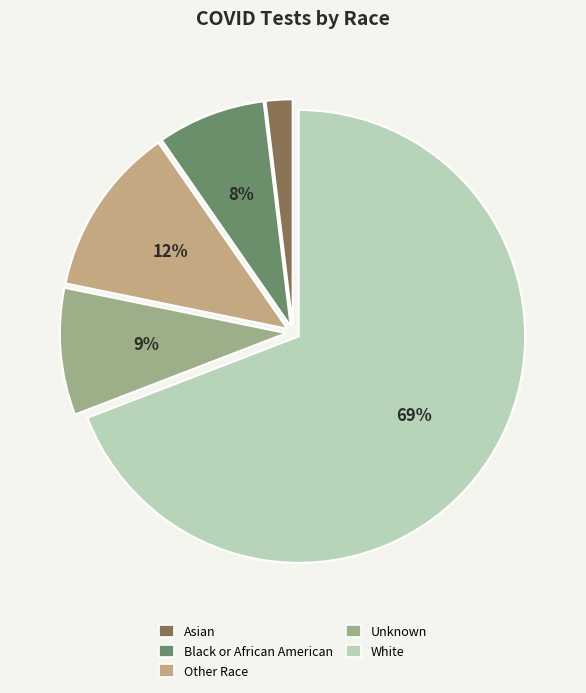

How many slices are in this pie chart?

5